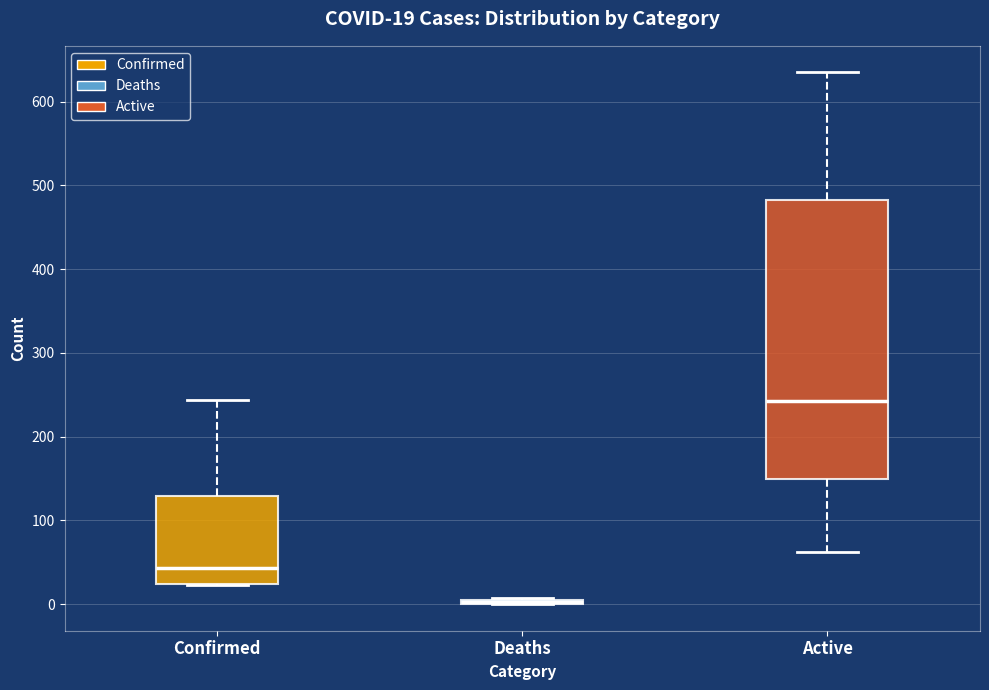

Which box is the tallest, from its lower edge to its upper edge?

Active